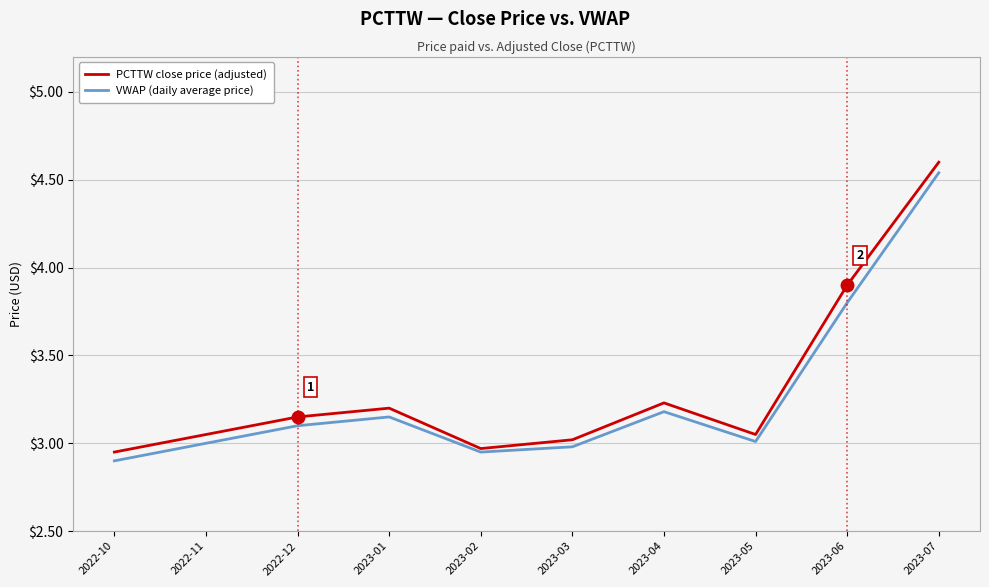

At 2023-06, list the series in order from smallest to largest.

VWAP (daily average price), PCTTW close price (adjusted)